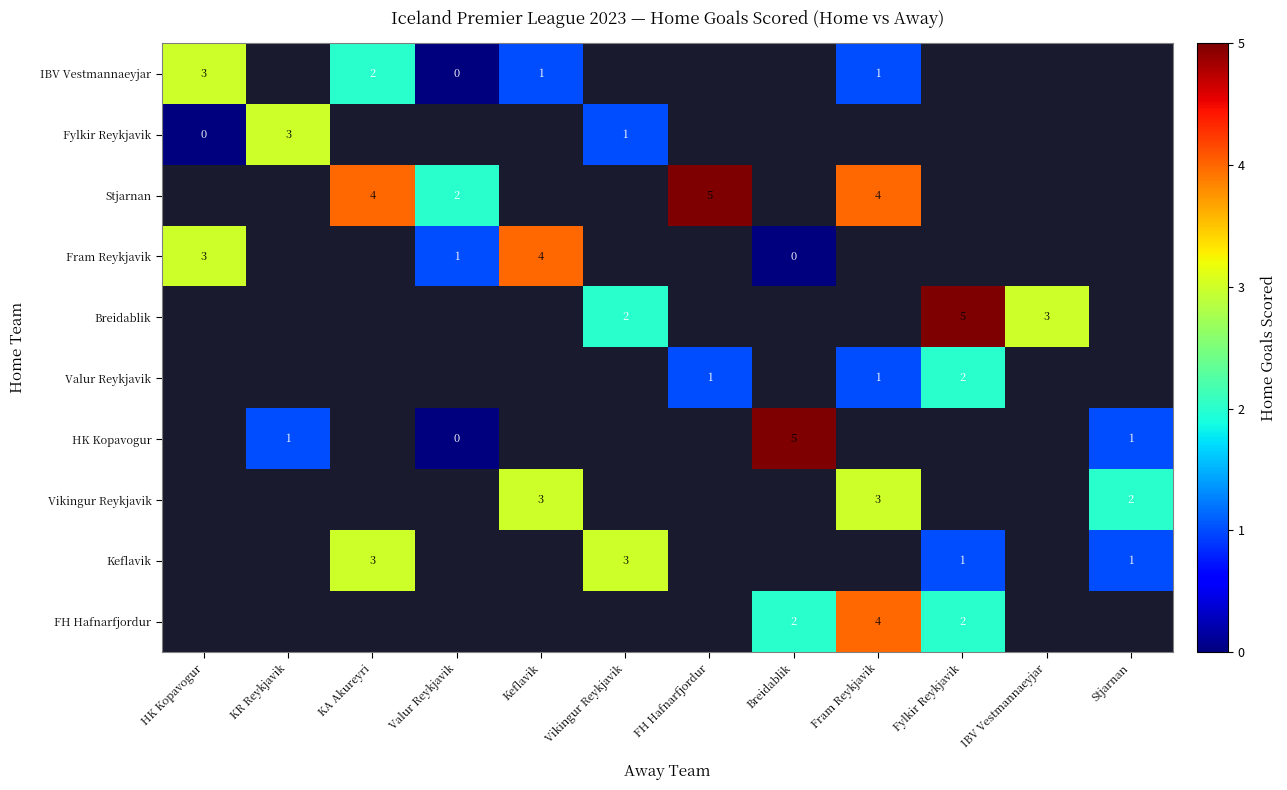

Between KA Akureyri and Keflavik, which is larger?

KA Akureyri